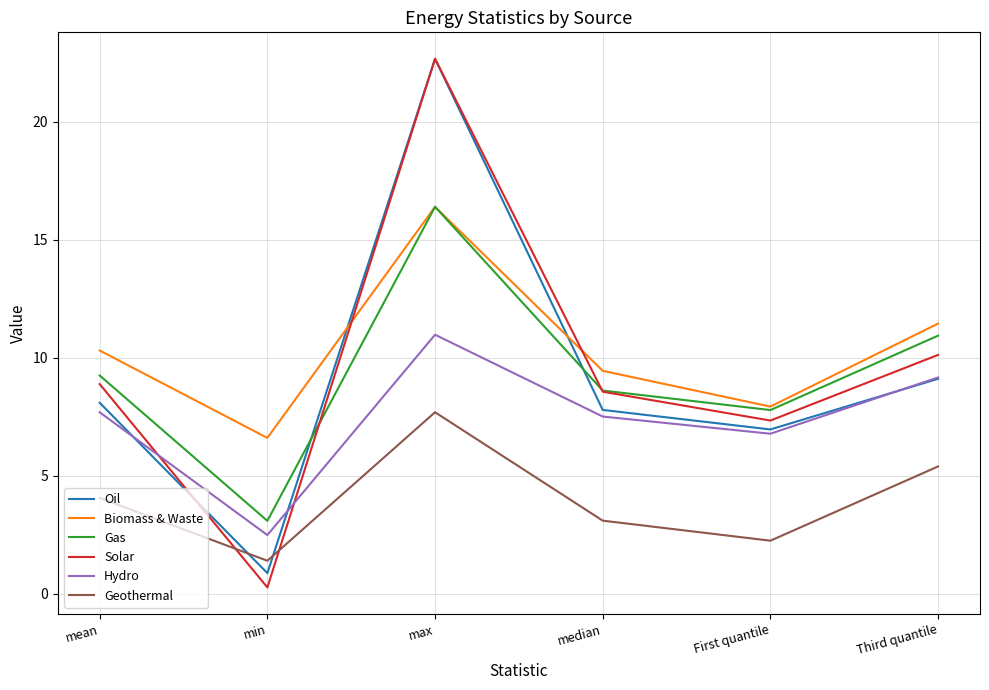

Reading left to right, extract all data points from this chart.

Oil: mean=8.1	min=0.9	max=22.7	median=7.8	First quantile=7.0	Third quantile=9.1
Biomass & Waste: mean=10.3	min=6.6	max=16.4	median=9.5	First quantile=7.9	Third quantile=11.5
Gas: mean=9.3	min=3.1	max=16.4	median=8.6	First quantile=7.8	Third quantile=10.9
Solar: mean=8.9	min=0.3	max=22.7	median=8.6	First quantile=7.3	Third quantile=10.1
Hydro: mean=7.7	min=2.5	max=11.0	median=7.5	First quantile=6.8	Third quantile=9.2
Geothermal: mean=4.1	min=1.4	max=7.7	median=3.1	First quantile=2.3	Third quantile=5.4